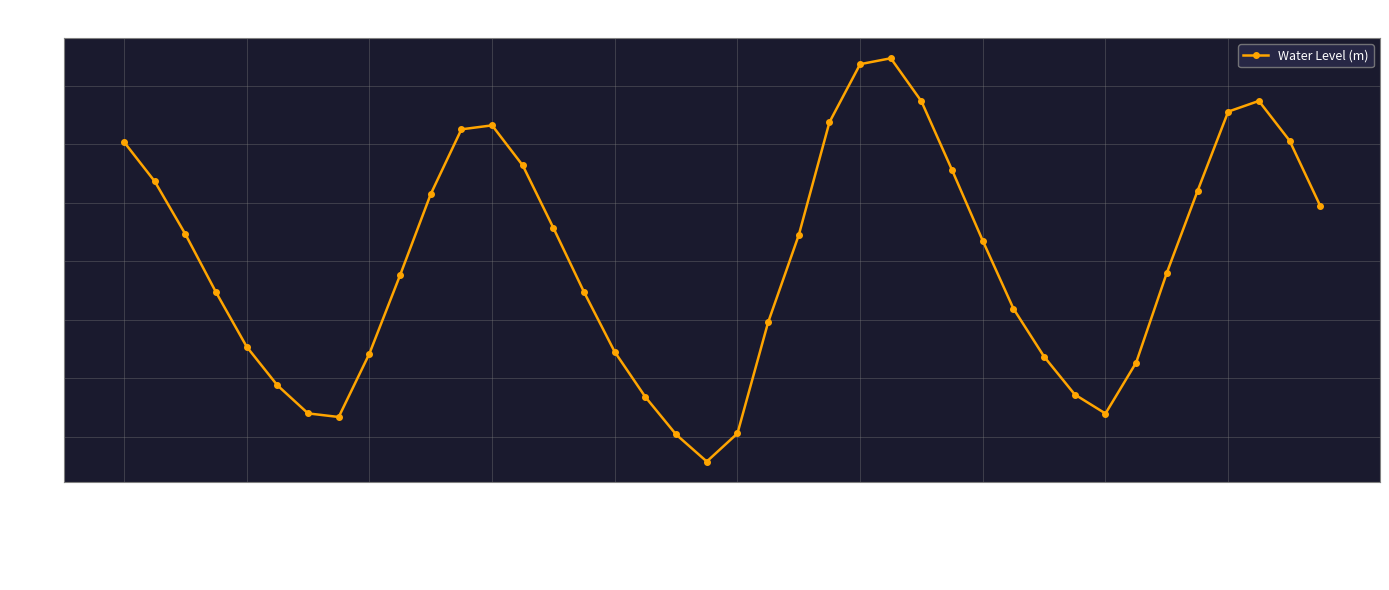

How many negative values are there?

20